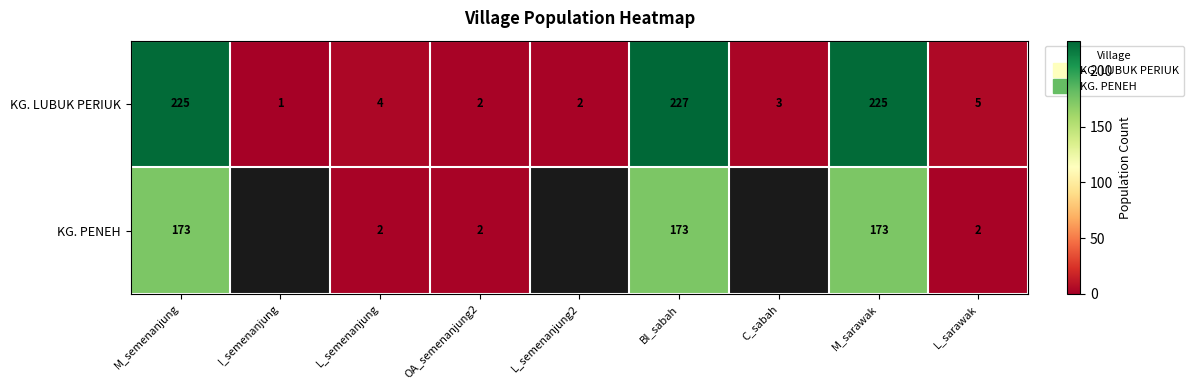

At which category is the sum across all series the highest?

BI_sabah